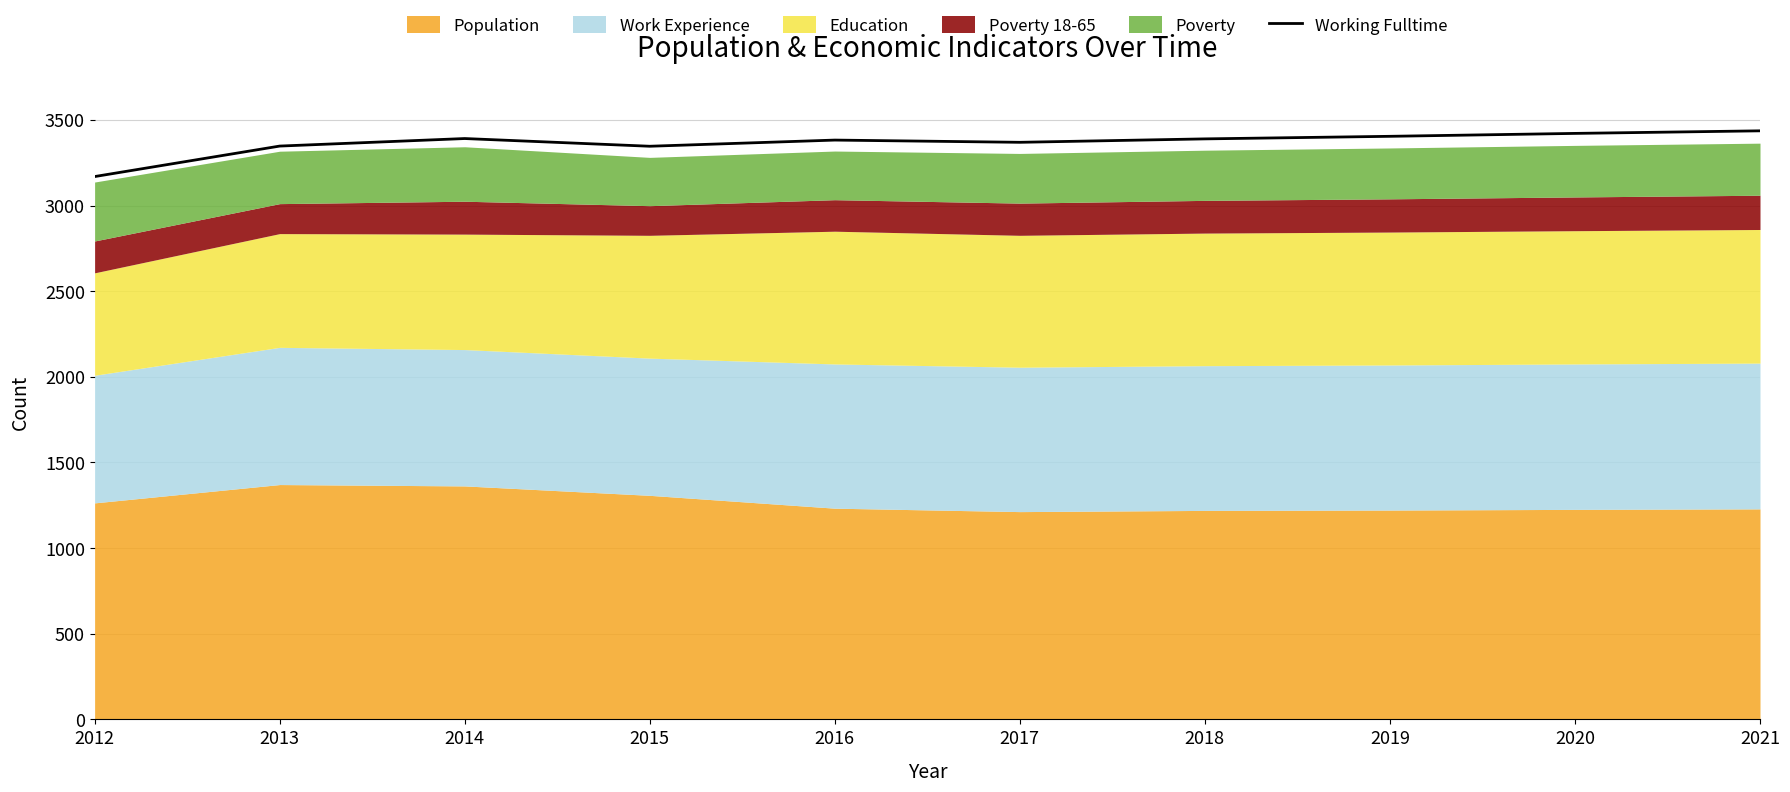

What is the greatest value displayed?

3436